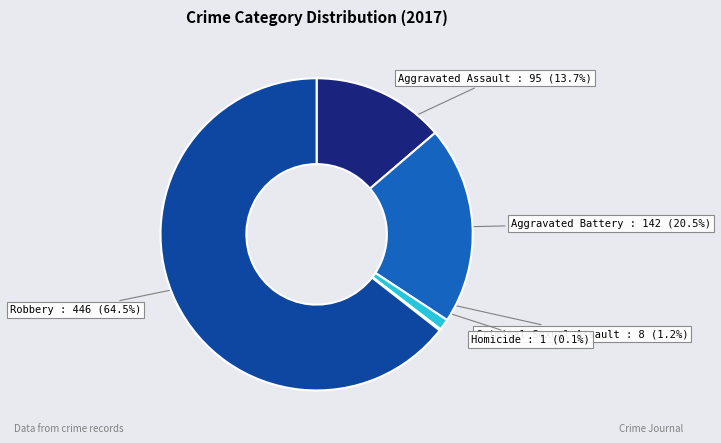

Which slice is the largest?

Robbery